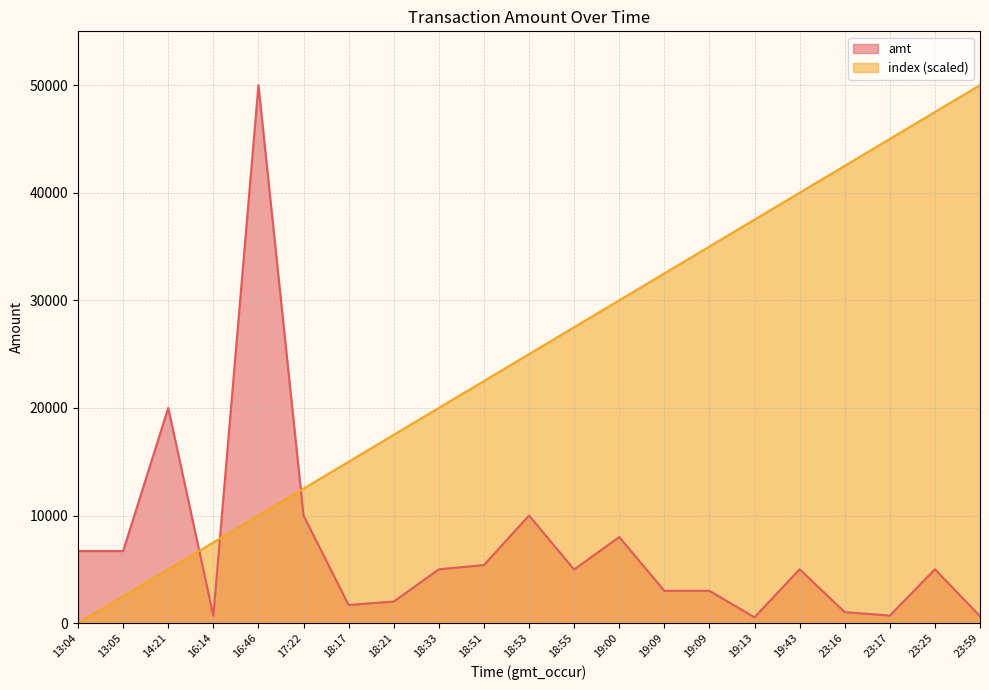

What is the maximum value for amt?

50000